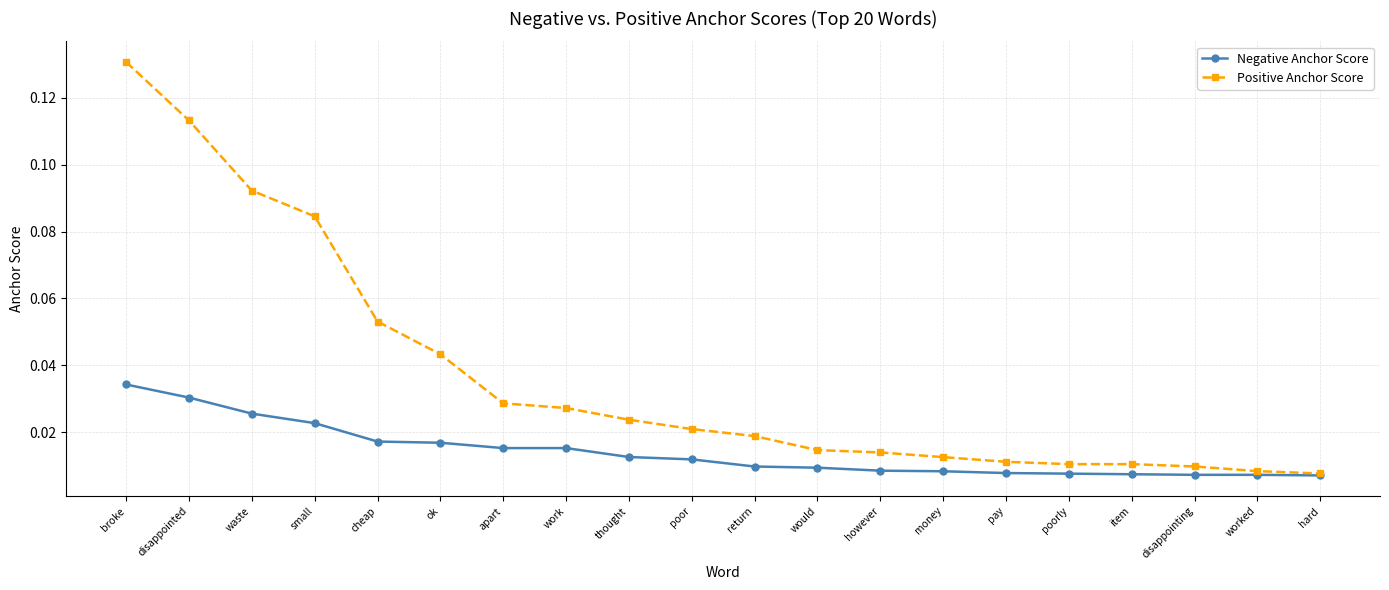

How many lines are shown in the chart?

2